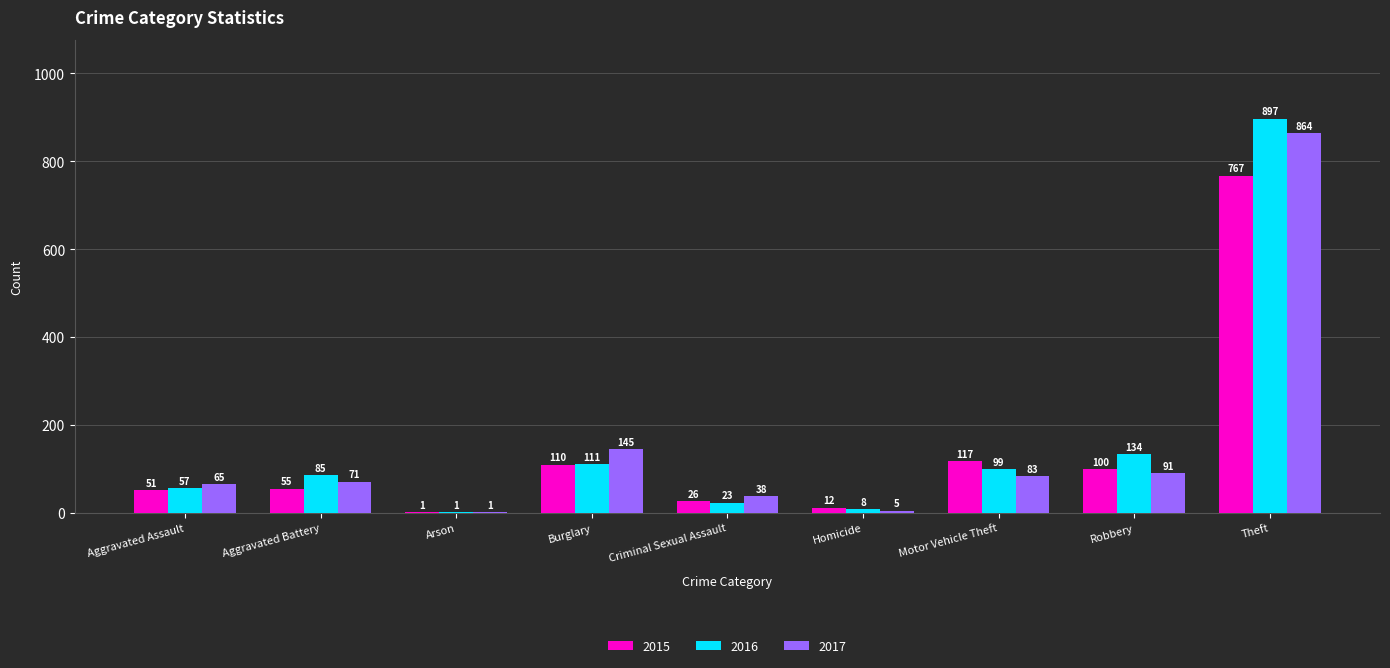

Reading right to left, extract all data points from this chart.

2015: Theft=767	Robbery=100	Motor Vehicle Theft=117	Homicide=12	Criminal Sexual Assault=26	Burglary=110	Arson=1	Aggravated Battery=55	Aggravated Assault=51
2016: Theft=897	Robbery=134	Motor Vehicle Theft=99	Homicide=8	Criminal Sexual Assault=23	Burglary=111	Arson=1	Aggravated Battery=85	Aggravated Assault=57
2017: Theft=864	Robbery=91	Motor Vehicle Theft=83	Homicide=5	Criminal Sexual Assault=38	Burglary=145	Arson=1	Aggravated Battery=71	Aggravated Assault=65